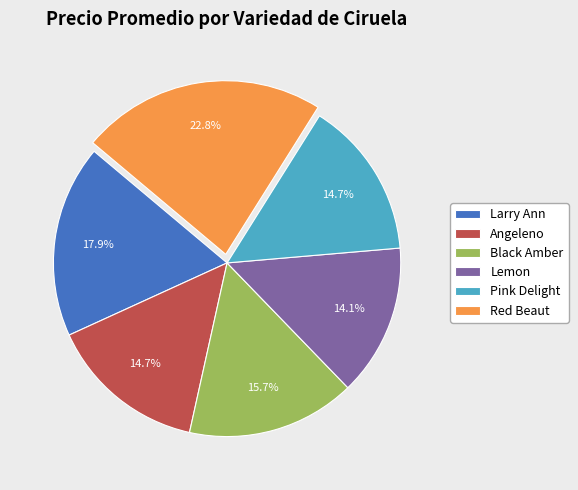

Which slice is the smallest?

Lemon